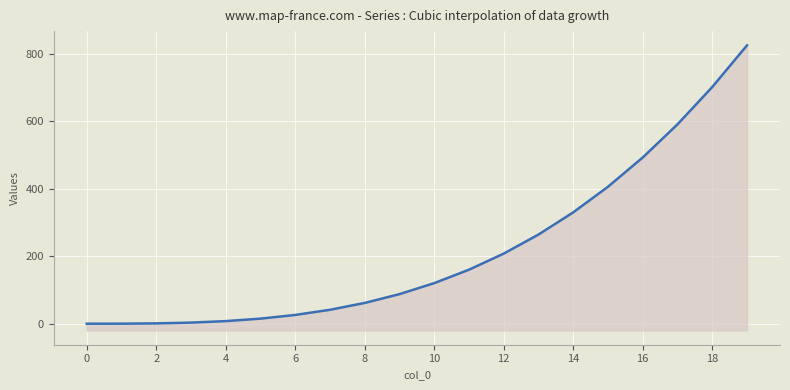

True or false: 100 has more than 2 points higher than both neighbors.

False